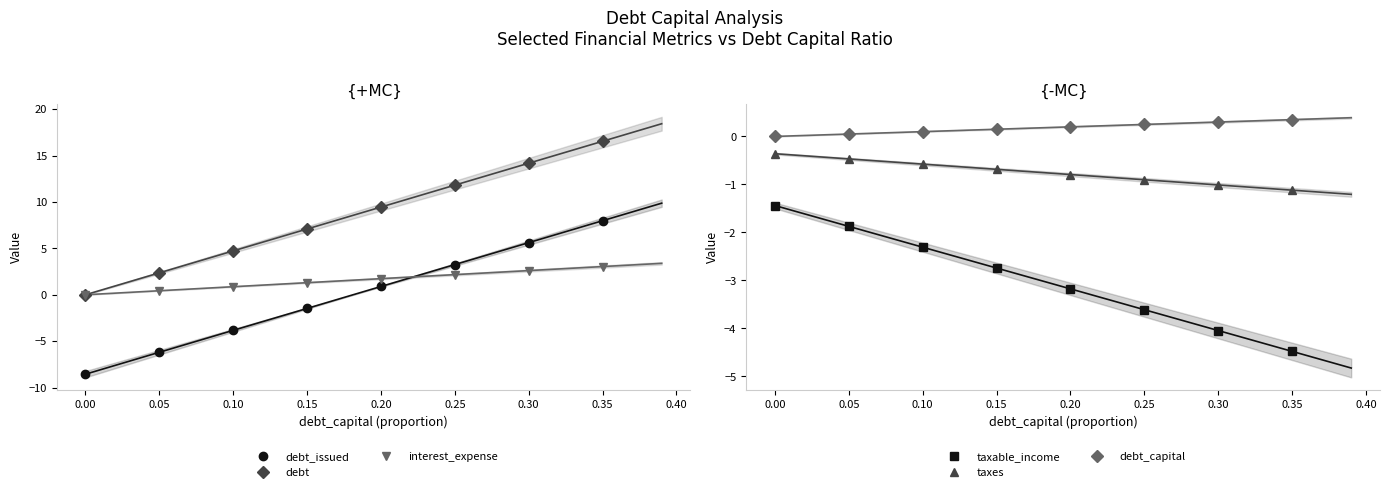

What is the smallest value displayed?

-8.6